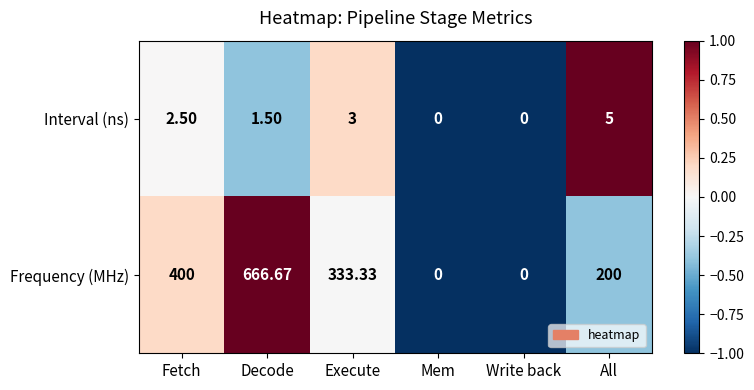

How many distinct data groups are displayed?

2